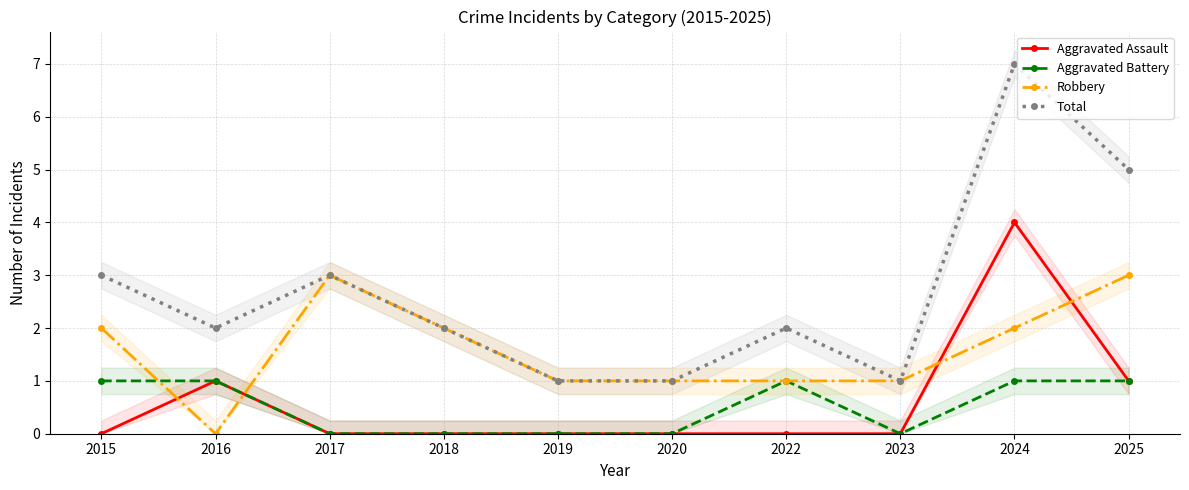

Reading right to left, transcribe all the data shown in this chart.

Aggravated Assault: 2025=1	2024=4	2023=0	2022=0	2020=0	2019=0	2018=0	2017=0	2016=1	2015=0
Aggravated Battery: 2025=1	2024=1	2023=0	2022=1	2020=0	2019=0	2018=0	2017=0	2016=1	2015=1
Robbery: 2025=3	2024=2	2023=1	2022=1	2020=1	2019=1	2018=2	2017=3	2016=0	2015=2
Total: 2025=5	2024=7	2023=1	2022=2	2020=1	2019=1	2018=2	2017=3	2016=2	2015=3